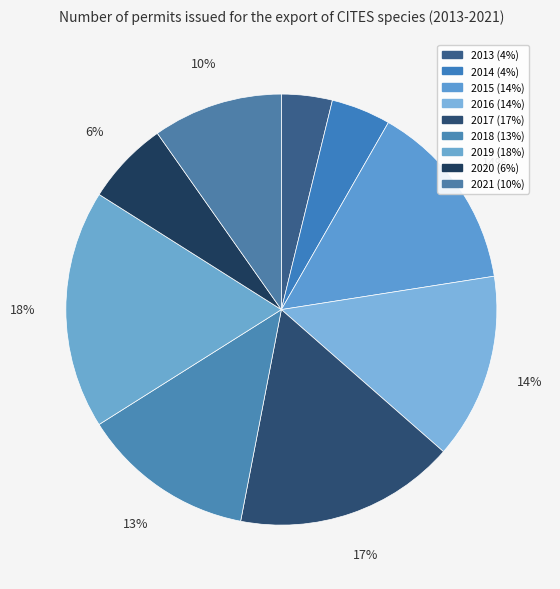

To the nearest percent, what portion does 2018 represent?

13%